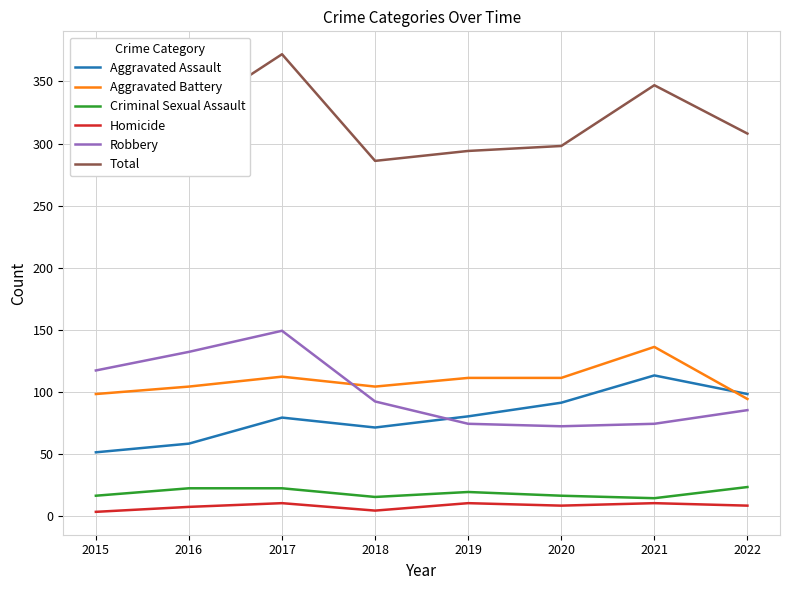

Which has a higher value, 2016 or 2021?

2021